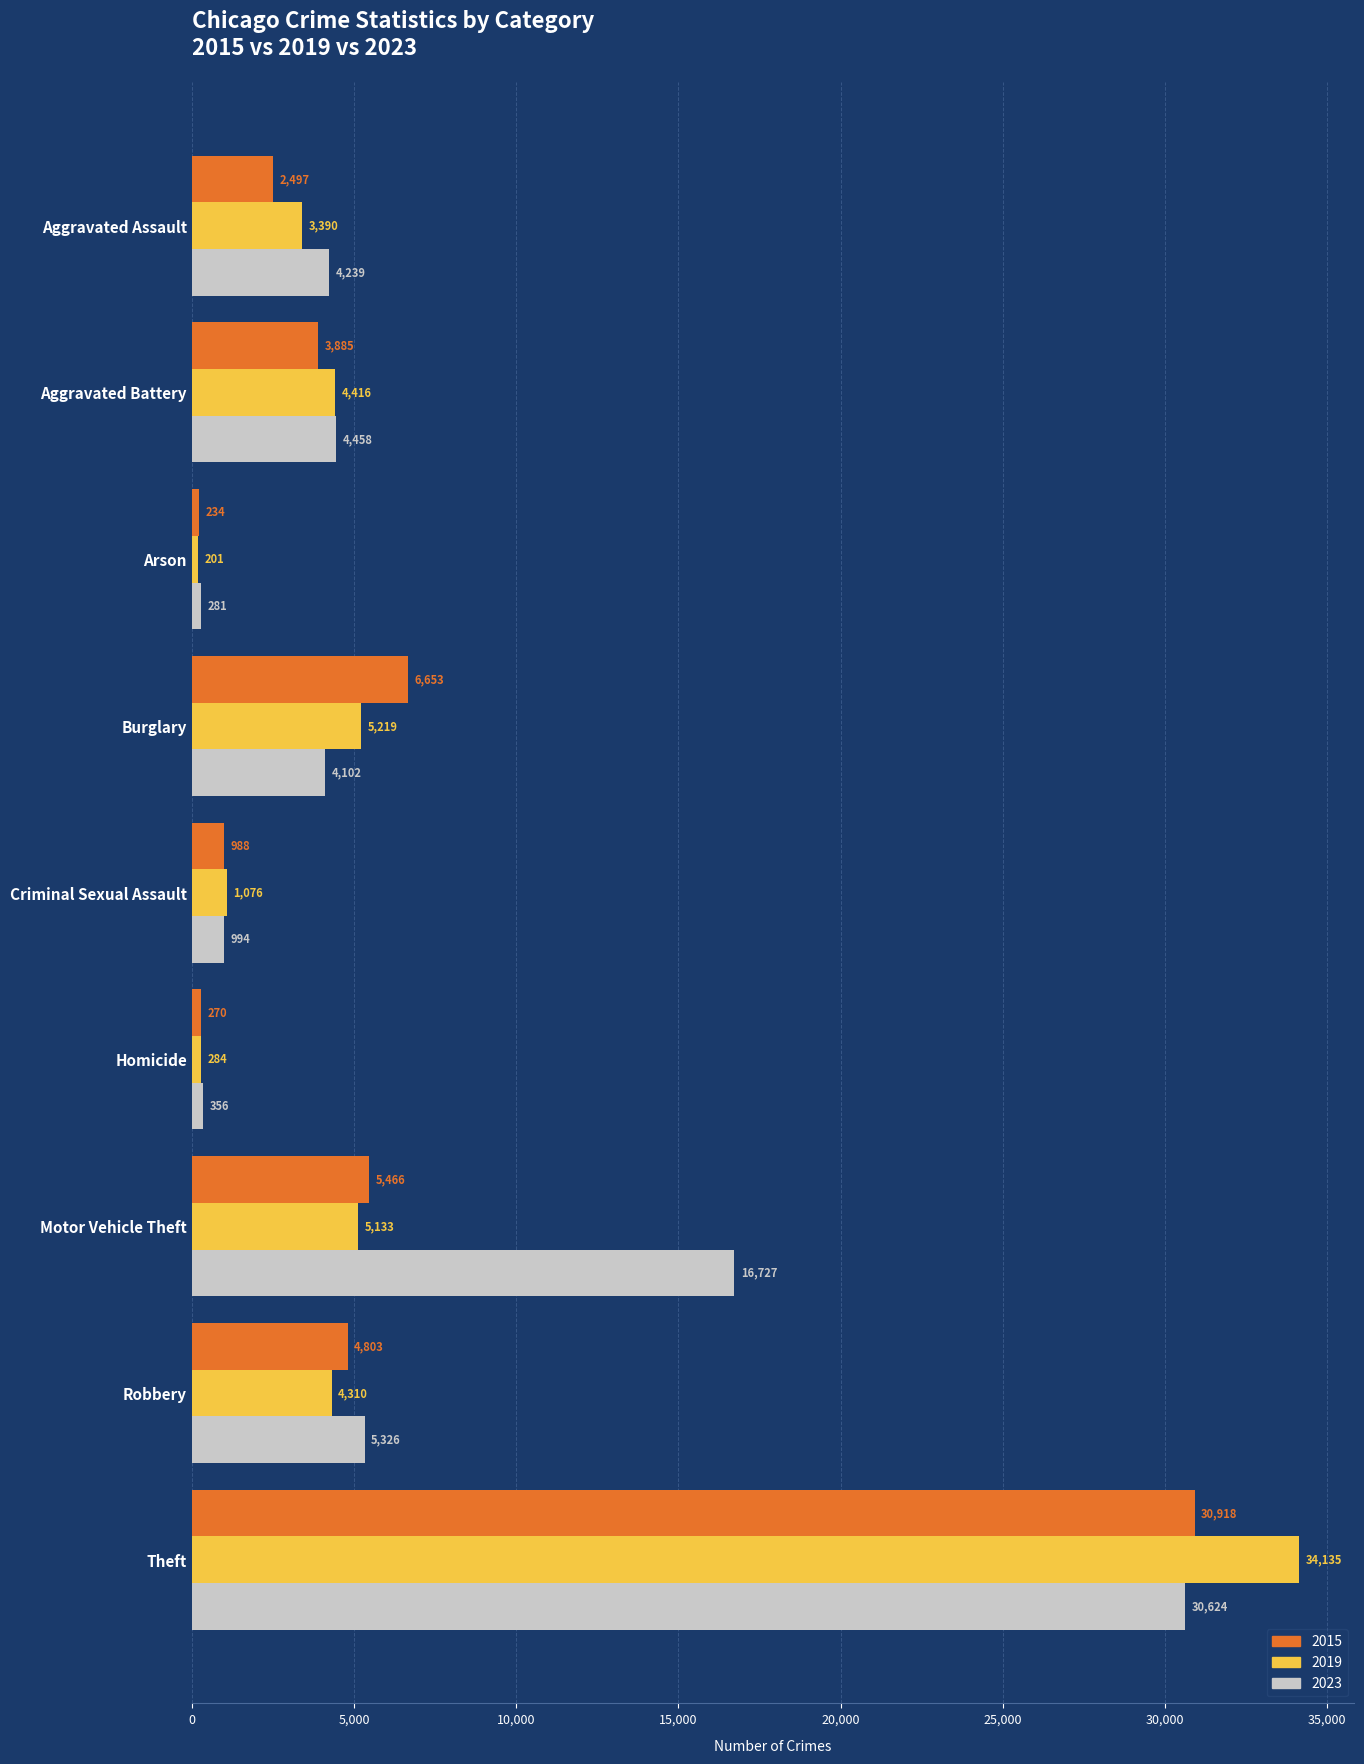

Which series has the largest range (max minus min)?

2019